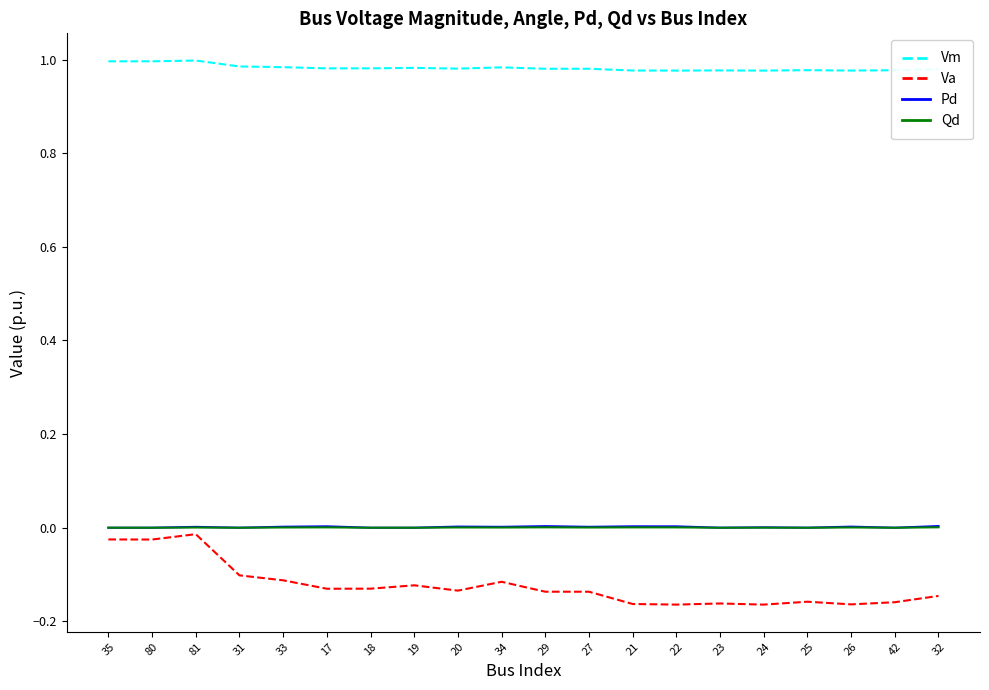

Is this an area chart (filled region under the line)?

No